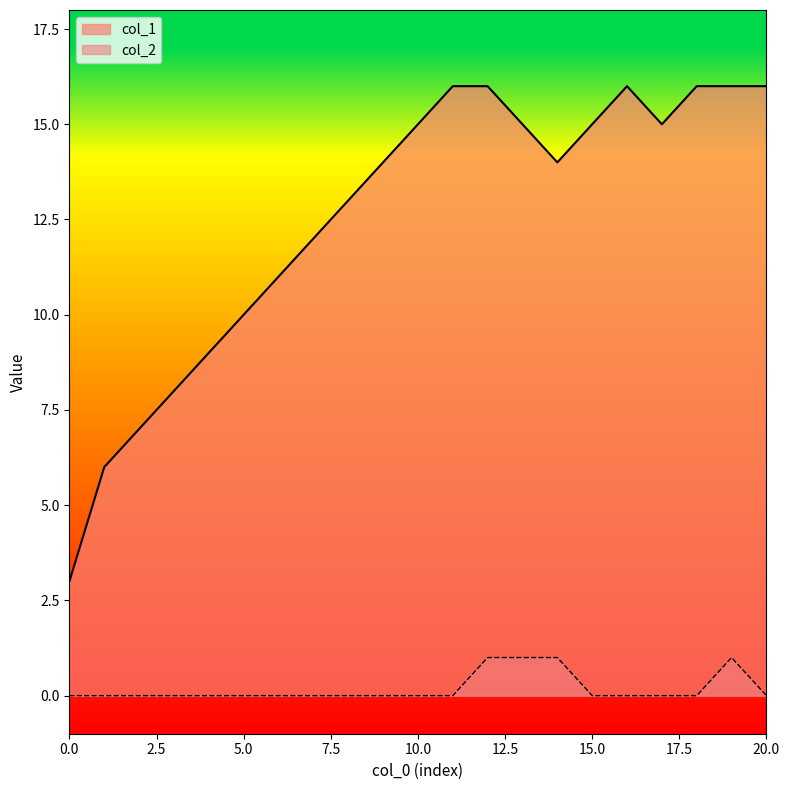

Reading right to left, extract all data points from this chart.

col_1: 16	16	16	15	16	15	14	15	16	16	15	14	13	12	11	10	9	8	7	6	3
col_2: 0	1	0	0	0	0	1	1	1	0	0	0	0	0	0	0	0	0	0	0	0